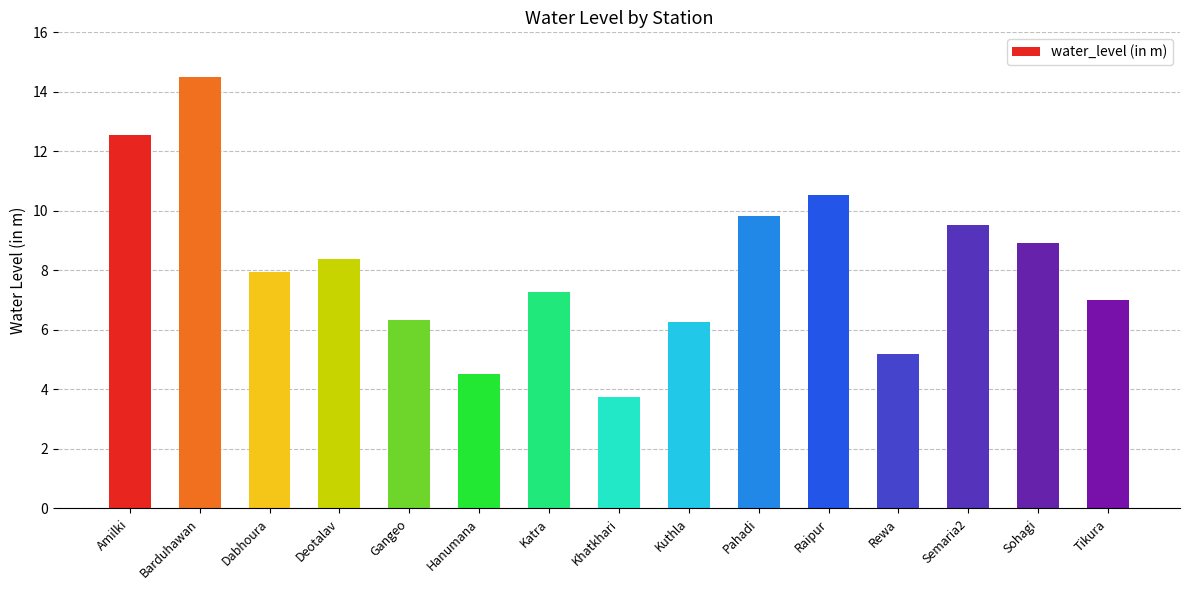

True or false: the data shows 3.3 at Rewa.

False